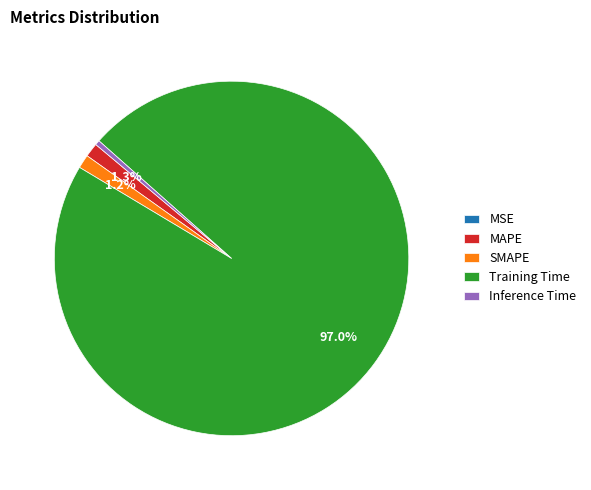

Which category has the biggest portion of the pie?

Training Time